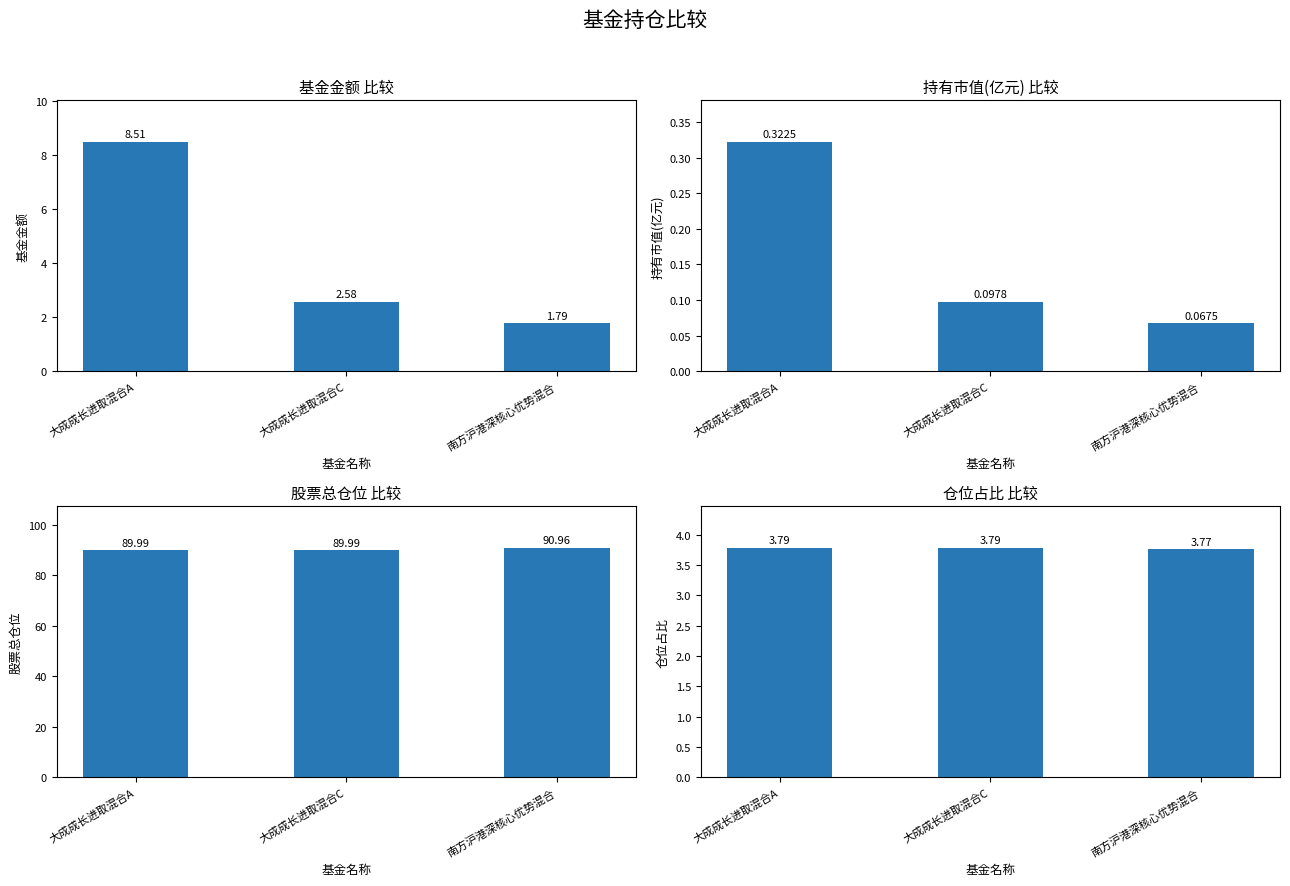

Where is 基金金额 nearest to the value 5?

大成成长进取混合C